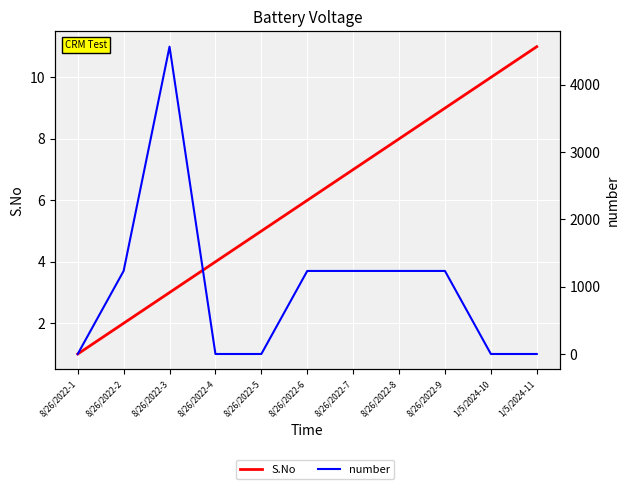

At how many categories does at least one series exceed 150?

6